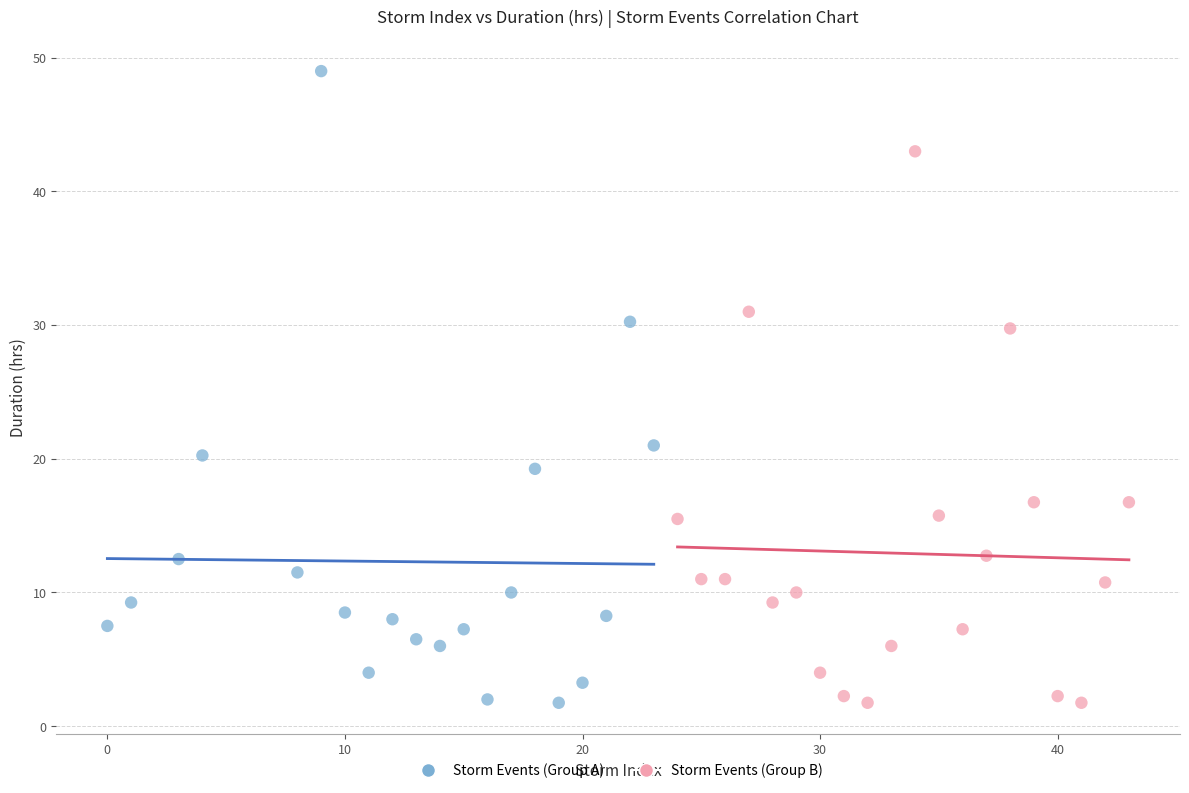

Which series has the largest Y range (max minus min)?

Storm Events (Group A)